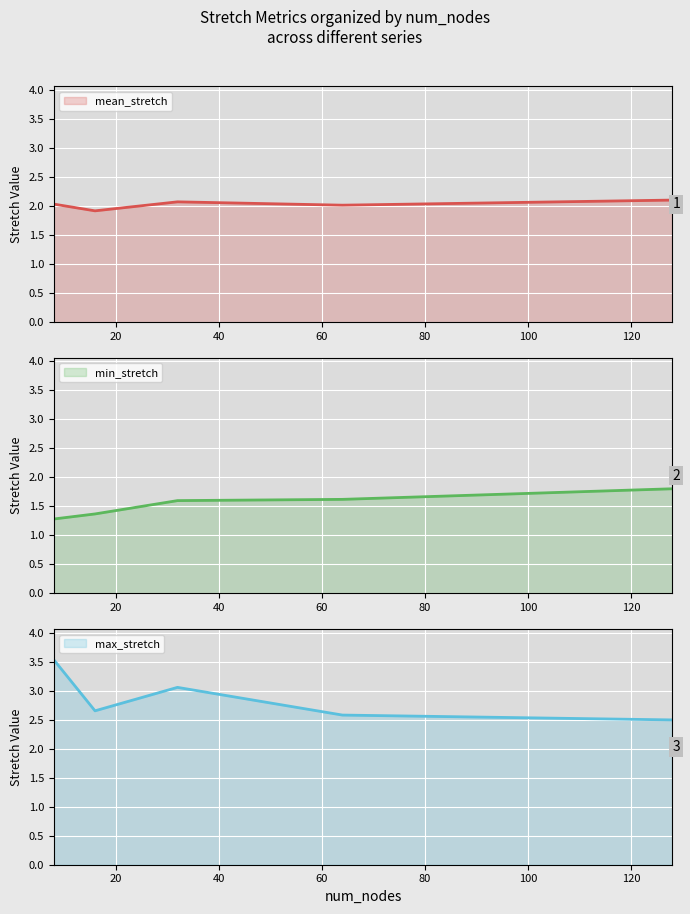

Which series changed the most between 20 and 80?

min_stretch